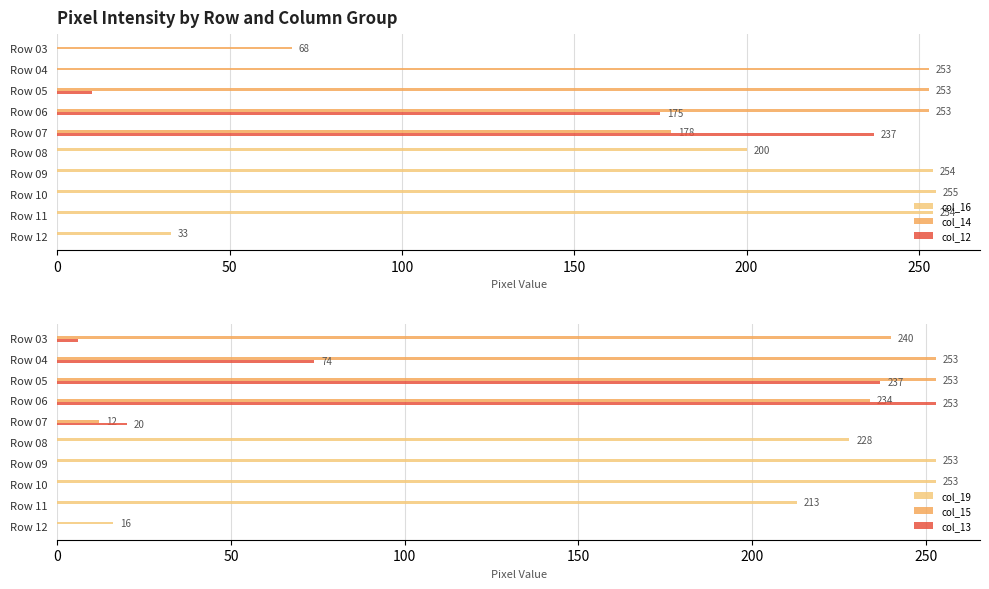

The col_12 series shows 0 at Row 11. True or false?

True